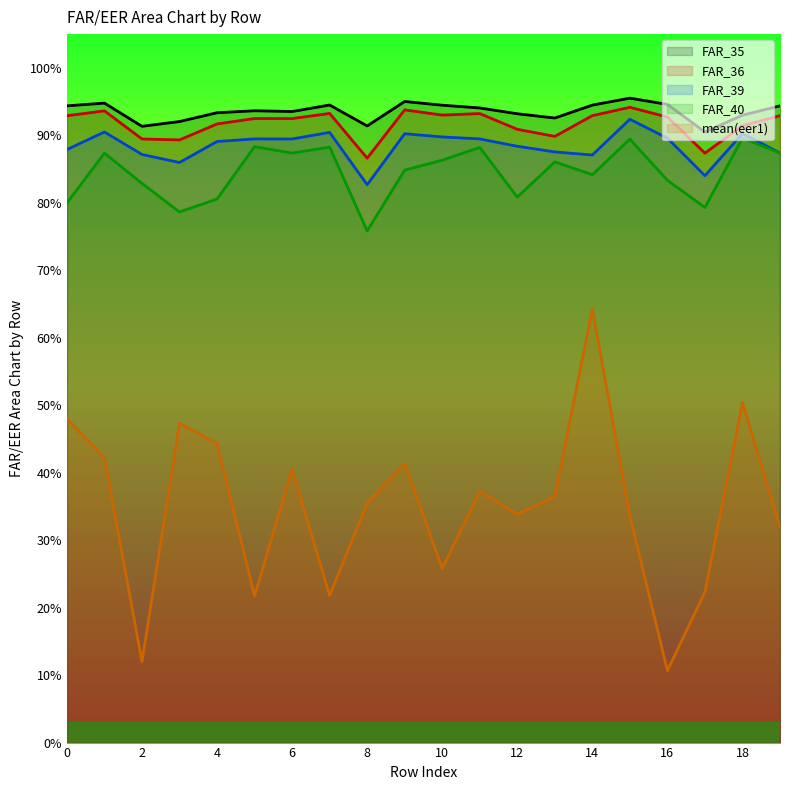

At which label does mean(eer1) reach its peak?

14